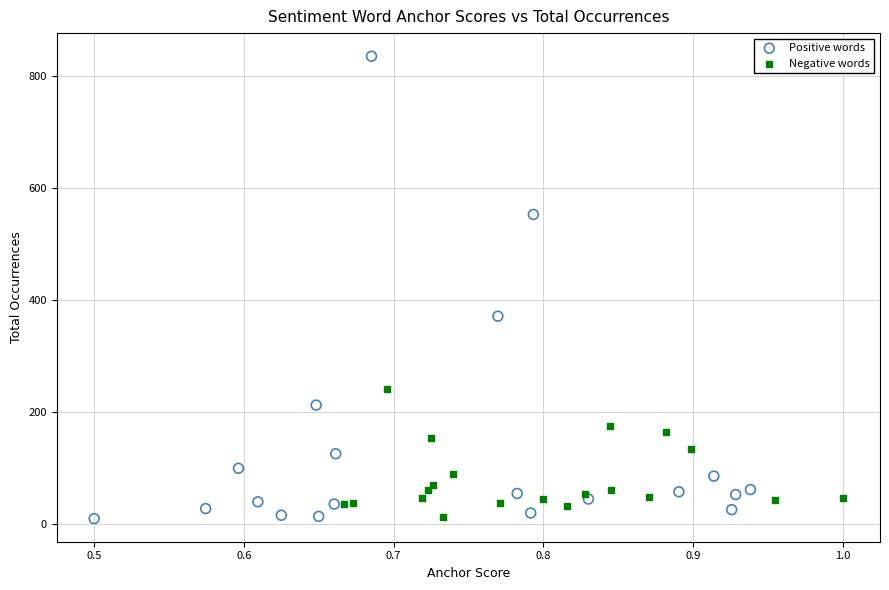

Which series has the largest Y range (max minus min)?

Positive words